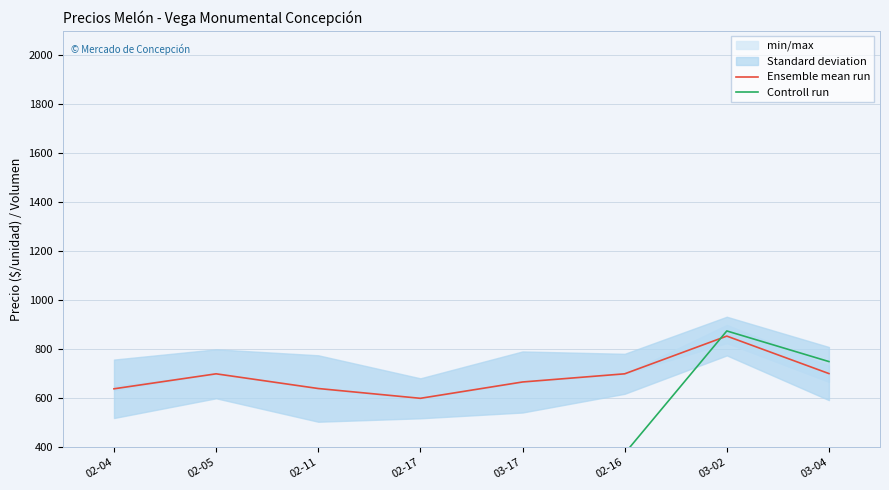

At which label does Ensemble mean run first exceed 700?

03-02